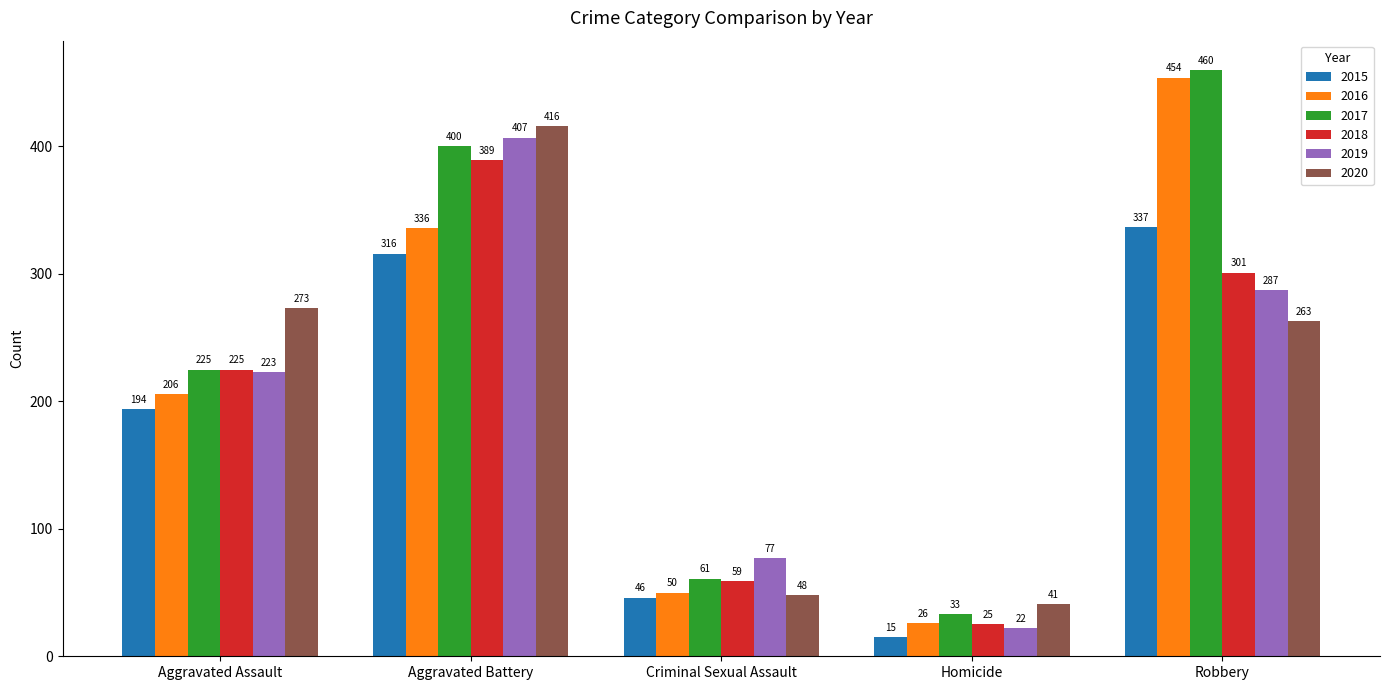

Which label corresponds to the largest value in the chart?

Robbery